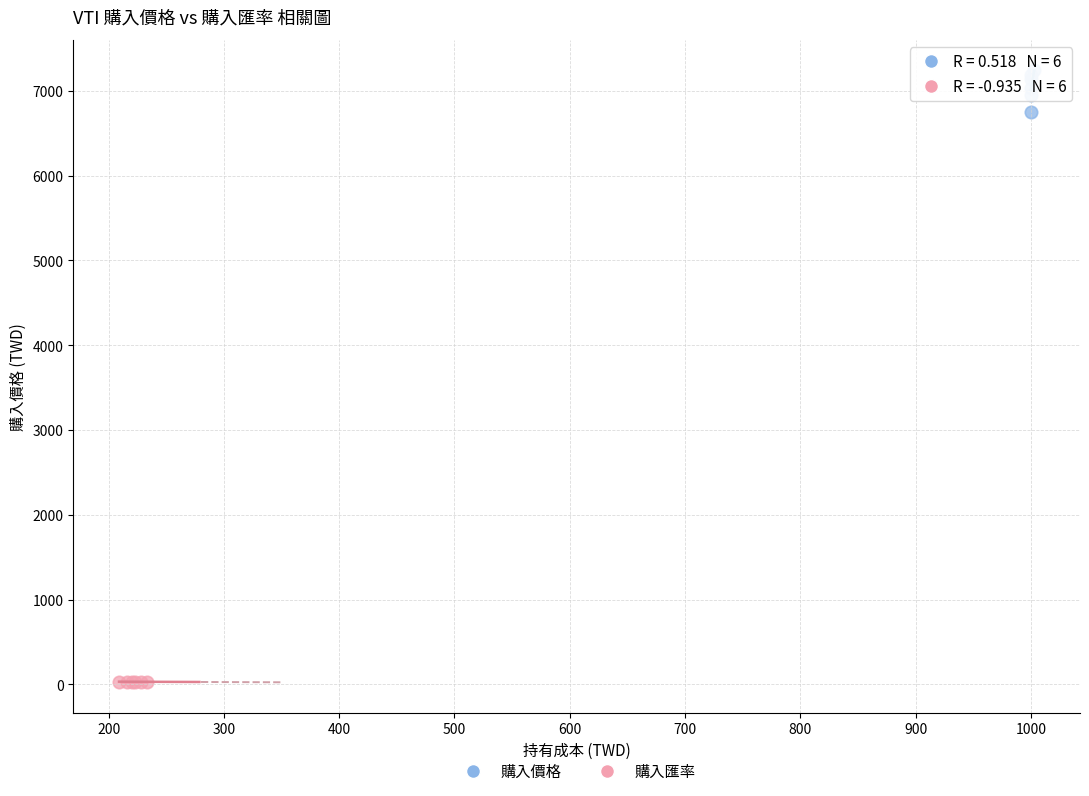

Which series reaches the minimum Y coordinate?

購入匯率